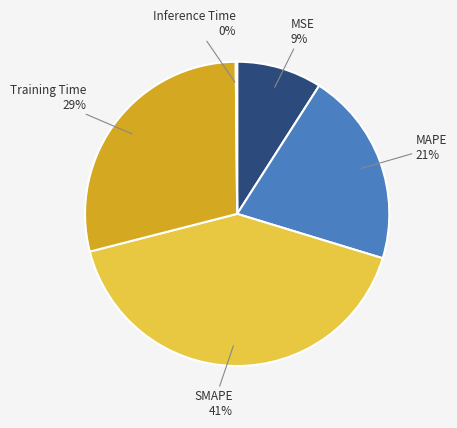

To the nearest percent, what is the difference between the largest and smallest slice percentages?

41%